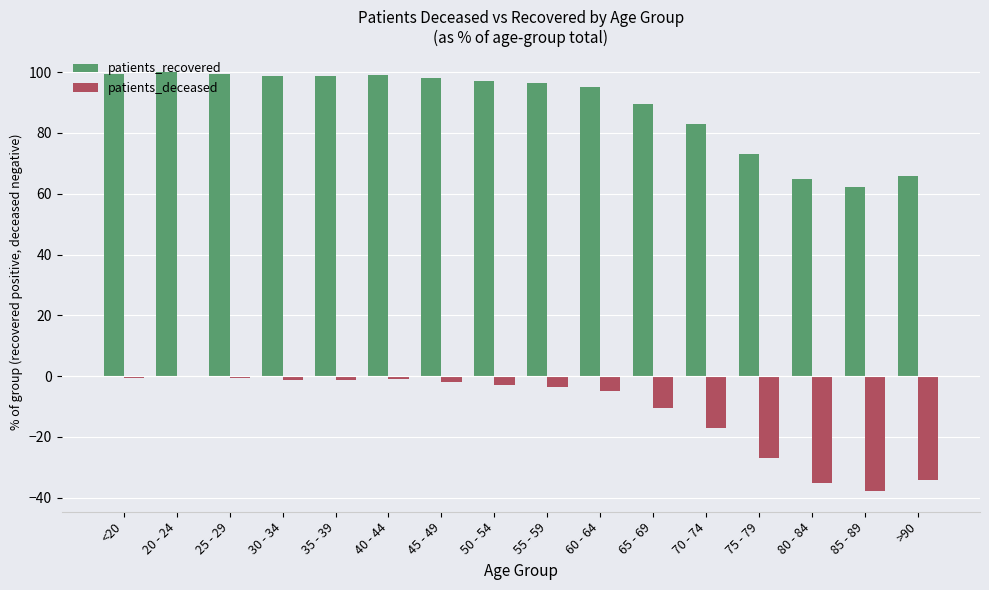

Where does the patients_recovered series first go above 97?

<20